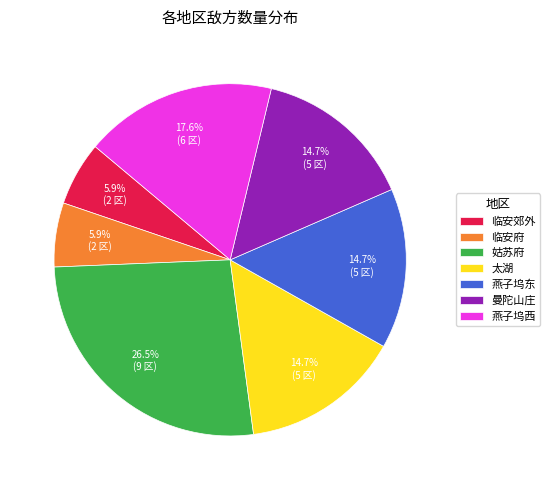

Which has a higher value, 临安郊外 or 太湖?

太湖